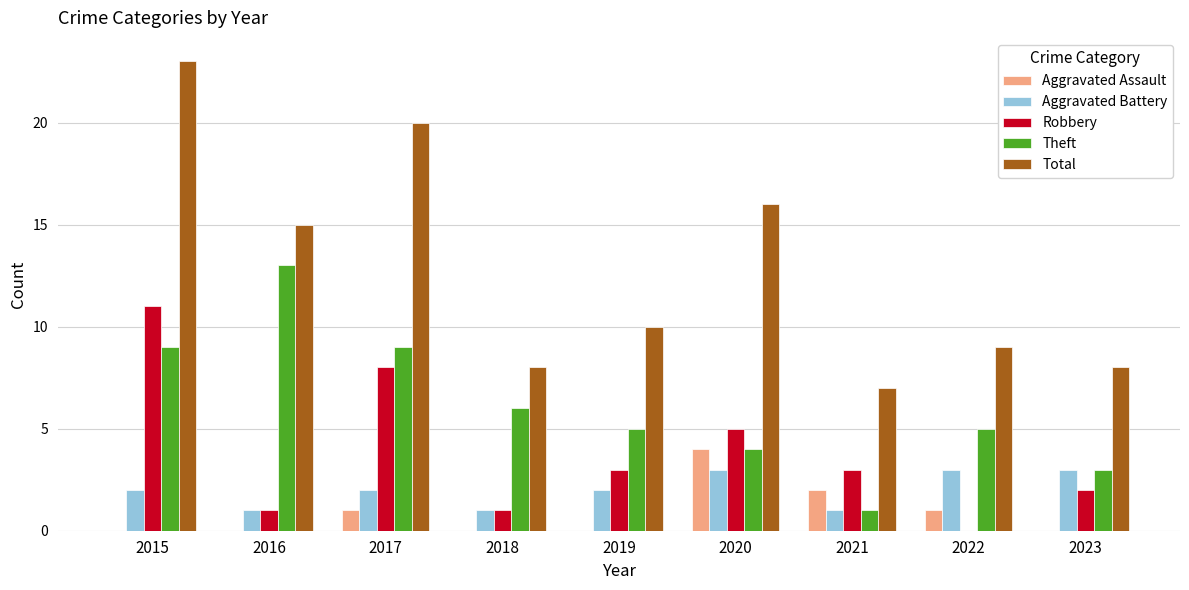

How many data points does each series have?

9